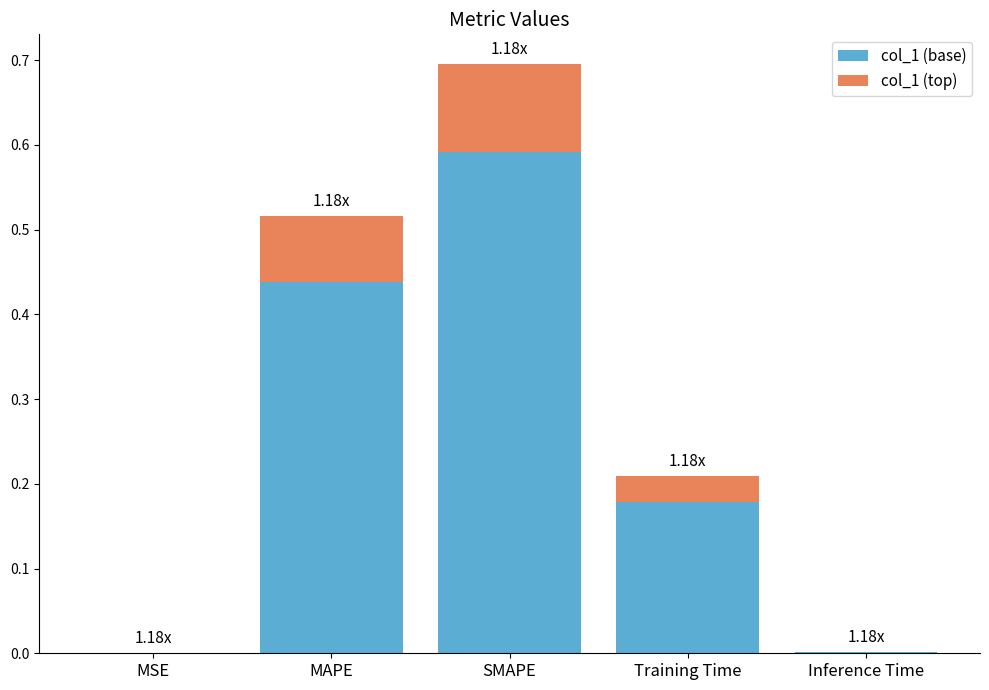

Are the bars grouped side by side (vs. stacked)?

No